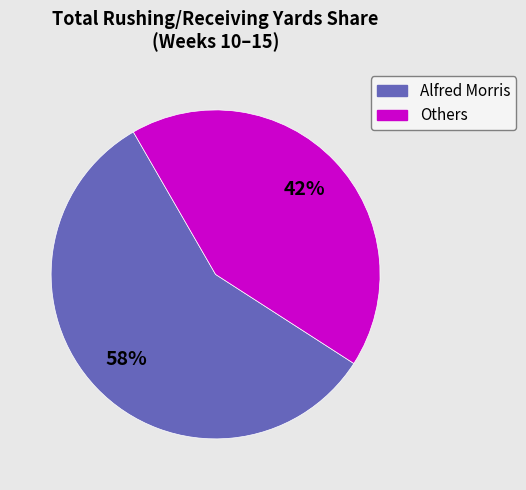

Count the number of slices in the pie.

2